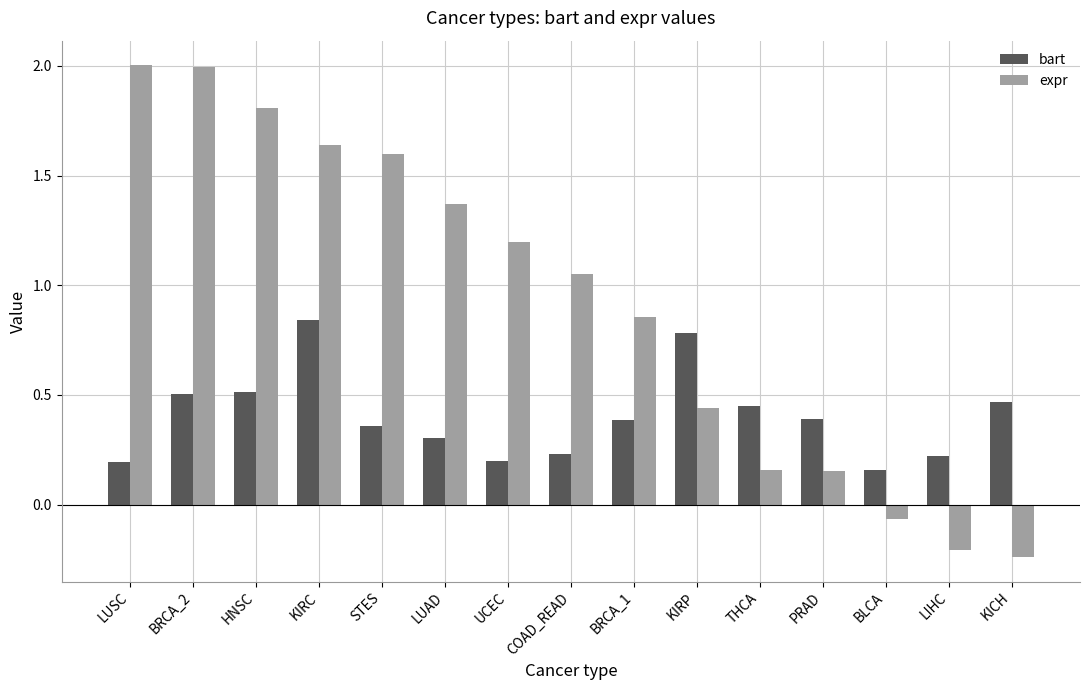

What is the total value across all series at BLCA?

0.1